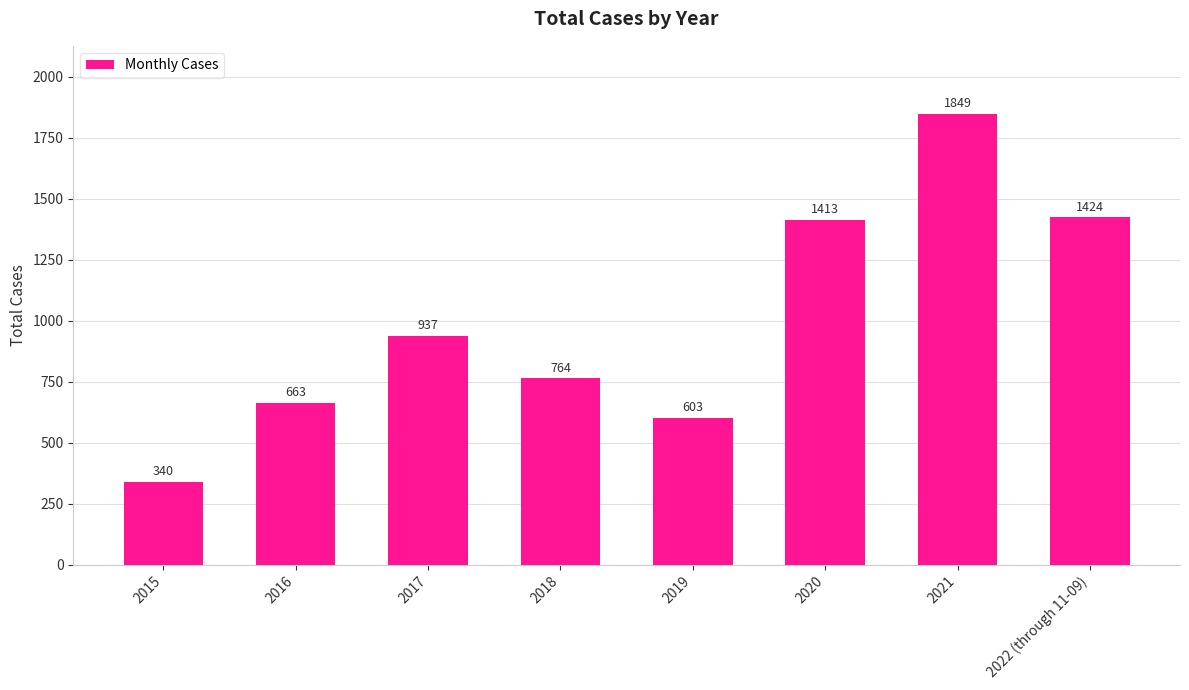

Are the bars horizontal?

No